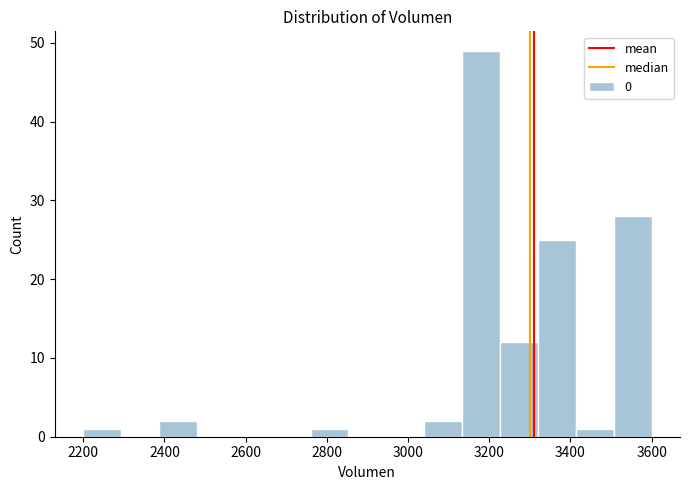

What is the height of the bar covering 3040 to 3140 on the x-axis? Neither the bar edges nor the heights are printed on the chart, so give them approximately, as read against the axes.

2